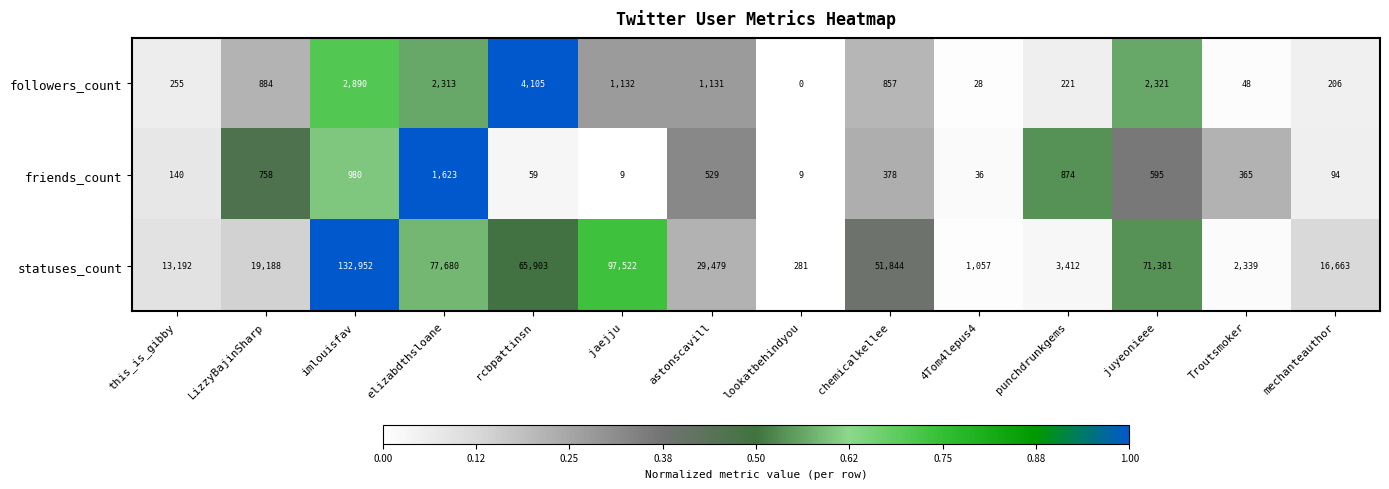

Which series has the largest total across all categories?

statuses_count